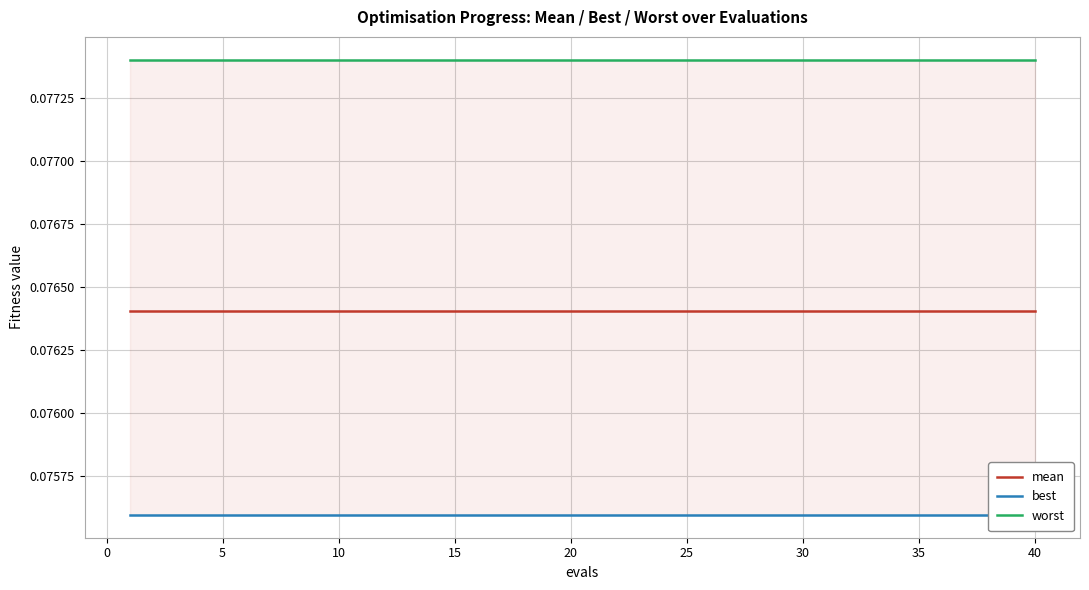

Is it true that mean equals 0.0 at 5?

False